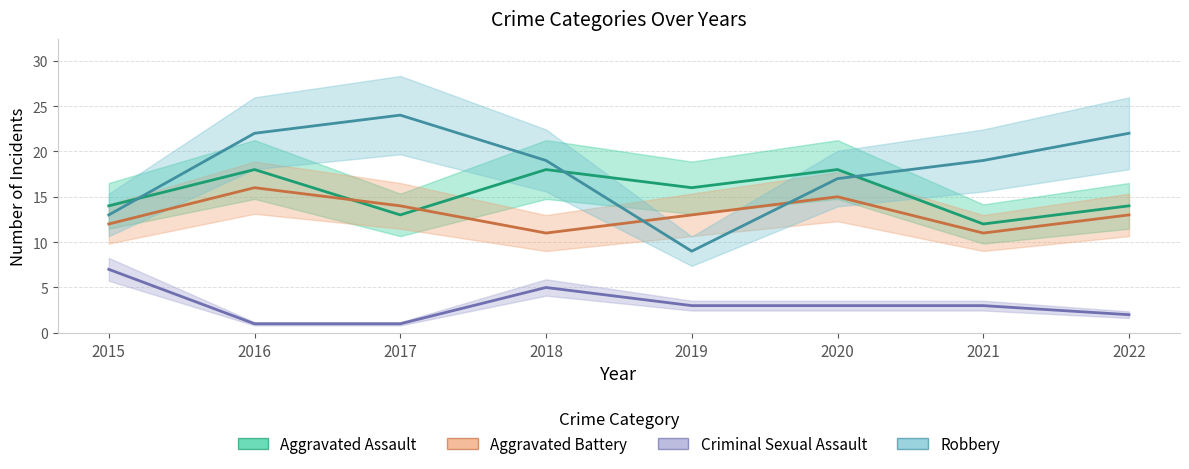

Rank the series by their average value, from highest to lowest.

Robbery, Aggravated Assault, Aggravated Battery, Criminal Sexual Assault